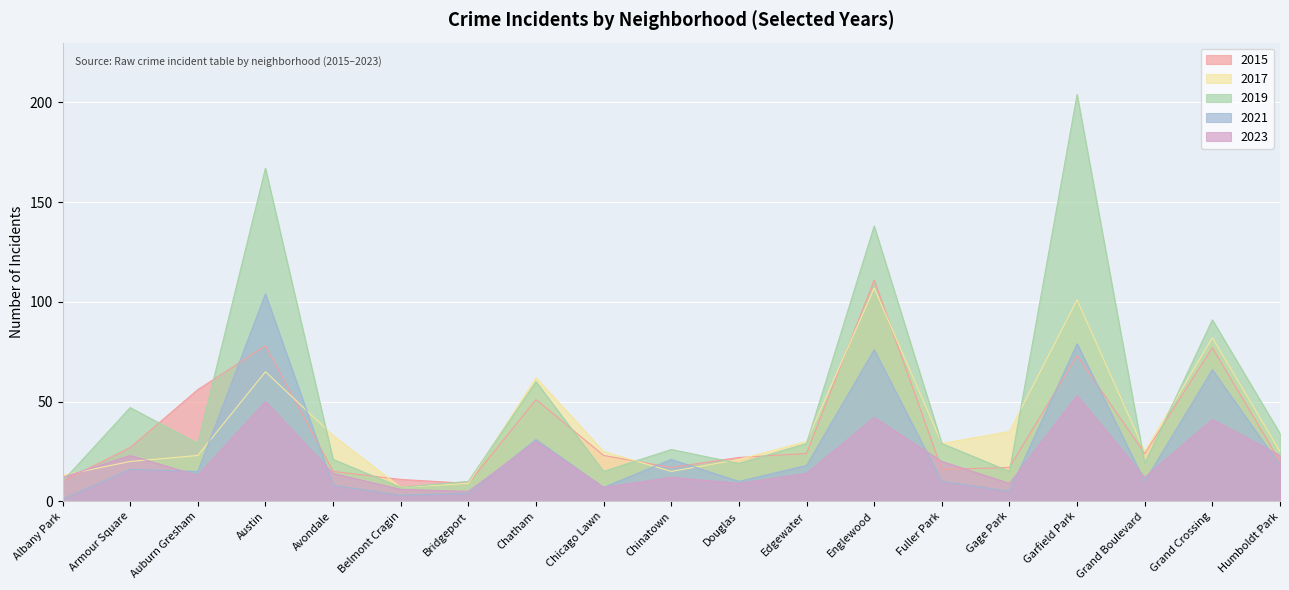

True or false: 2015 has a value of 24 at Edgewater.

True